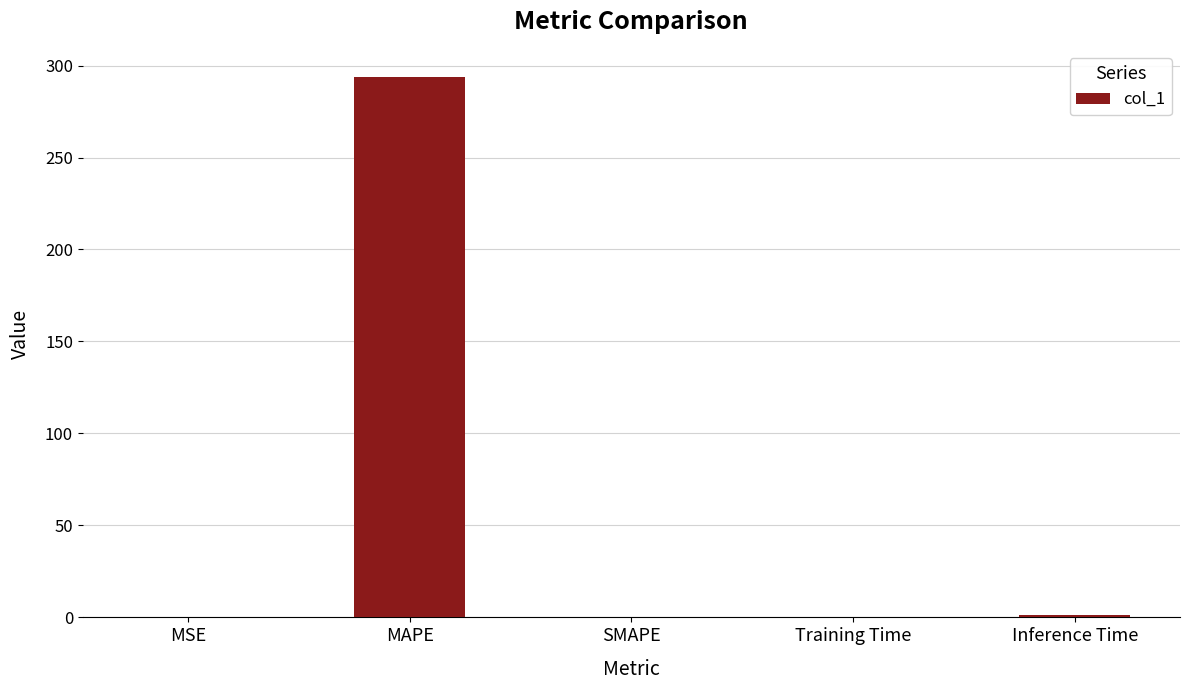

Which category has the highest value across all series?

MAPE